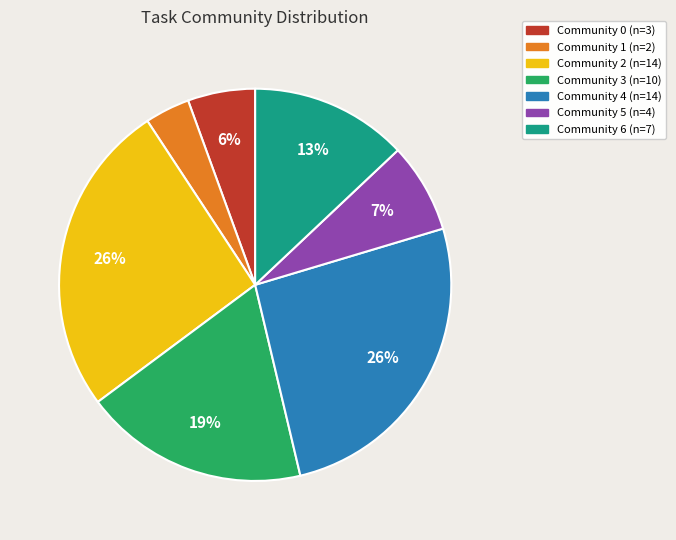

Do Community 2 and Community 4 together represent more than half of the pie?

Yes